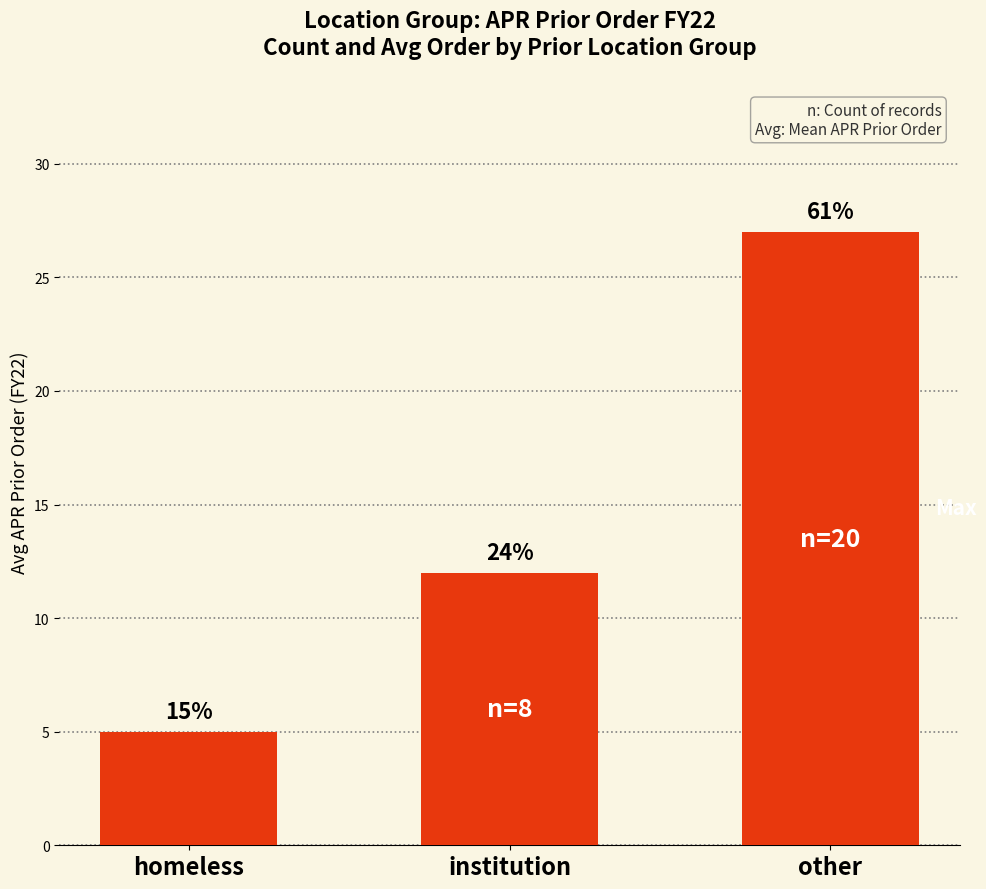

Are the bars horizontal?

No